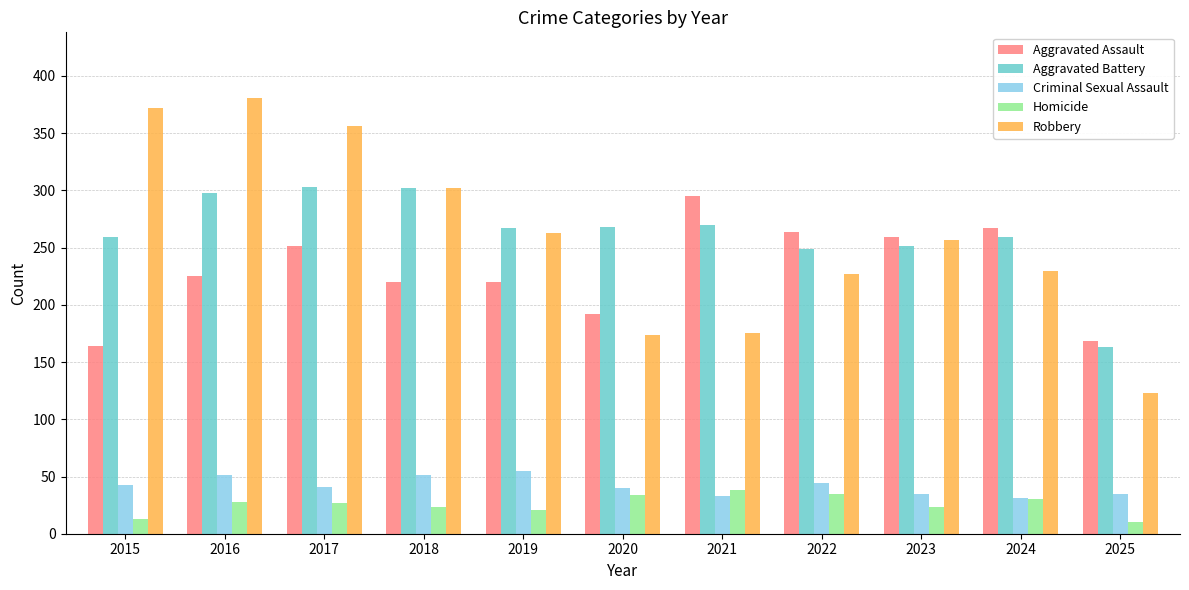

What is the difference between the Aggravated Assault values at 2020 and 2022?

72